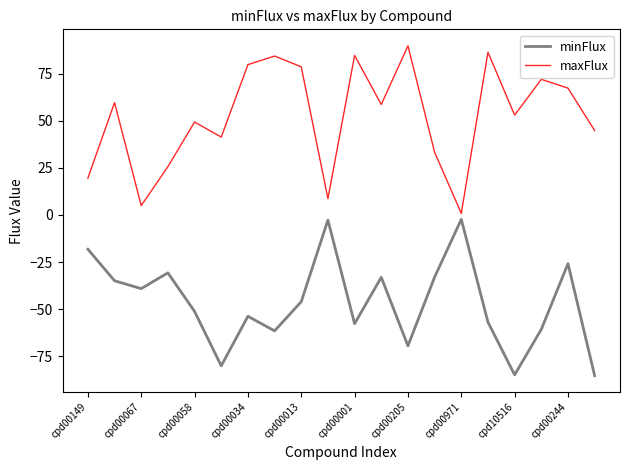

Rank the series by their maximum value, from lowest to highest.

minFlux, maxFlux